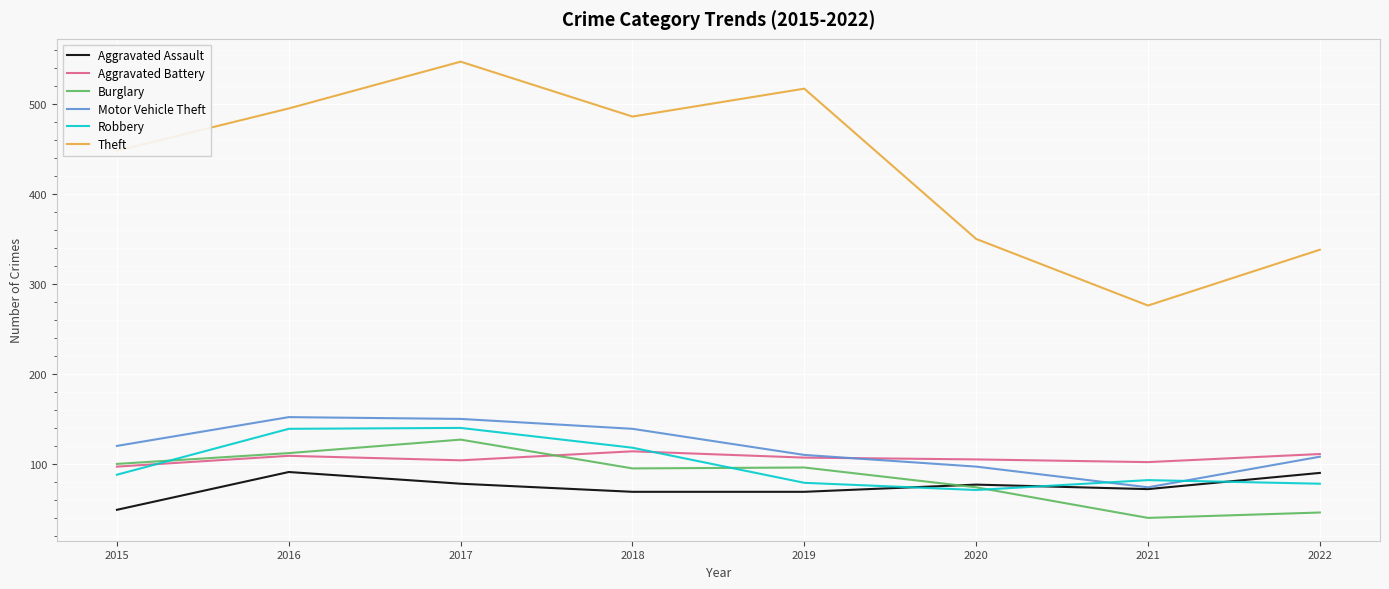

Rank the series at 2017 from lowest to highest value.

Aggravated Assault, Aggravated Battery, Burglary, Robbery, Motor Vehicle Theft, Theft